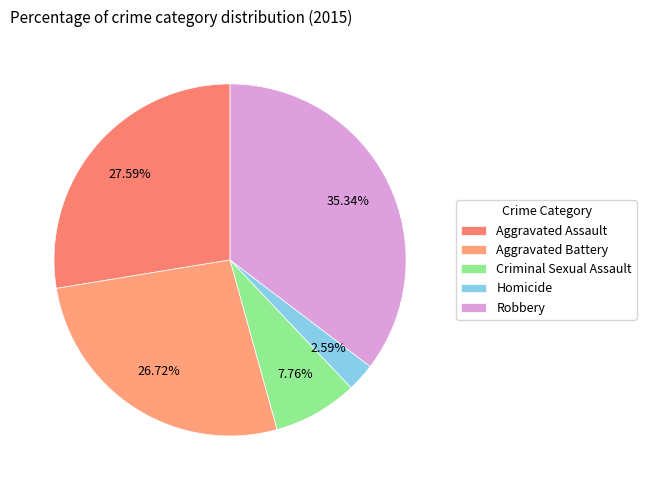

Does Criminal Sexual Assault represent more than half of the total?

No